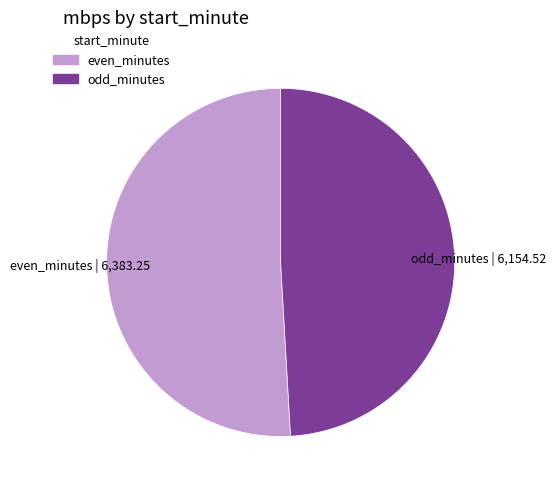

Between even_minutes | 6,383.25 and odd_minutes | 6,154.52, which is larger?

even_minutes | 6,383.25